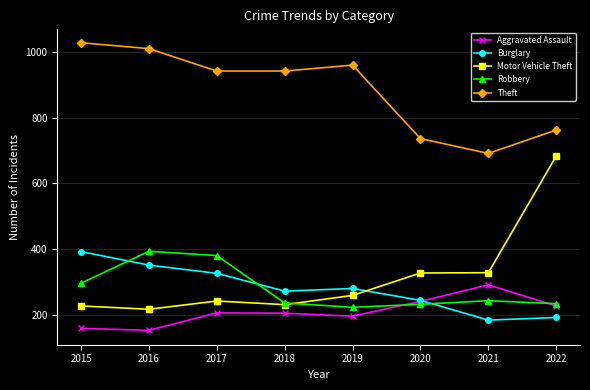

True or false: Motor Vehicle Theft and Aggravated Assault cross at least once.

False